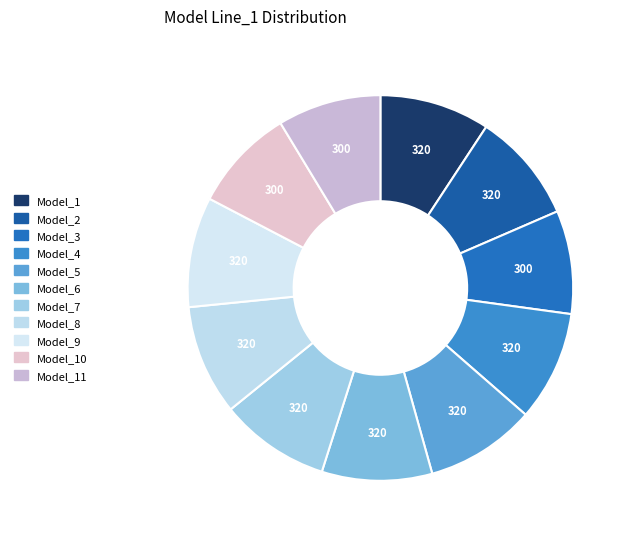

To the nearest percent, what portion does Model_8 represent?

9%